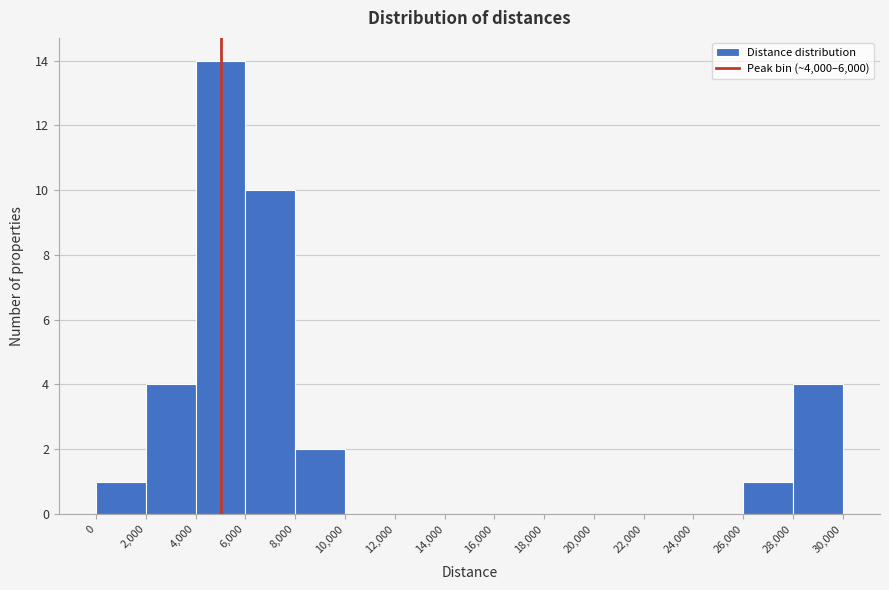

Reading left to right, list every bar in this chart as the range it spans on the x-axis followed by its height. The values are not printed on the chart, so give them approximately, as read against the axis.

0 to 2,000: 1
2,000 to 4,000: 4
4,000 to 6,000: 14
6,000 to 8,000: 10
8,000 to 10,000: 2
10,000 to 12,000: 0
12,000 to 14,000: 0
14,000 to 16,000: 0
16,000 to 18,000: 0
18,000 to 20,000: 0
20,000 to 22,000: 0
22,000 to 24,000: 0
24,000 to 26,000: 0
26,000 to 28,000: 1
28,000 to 30,000: 4